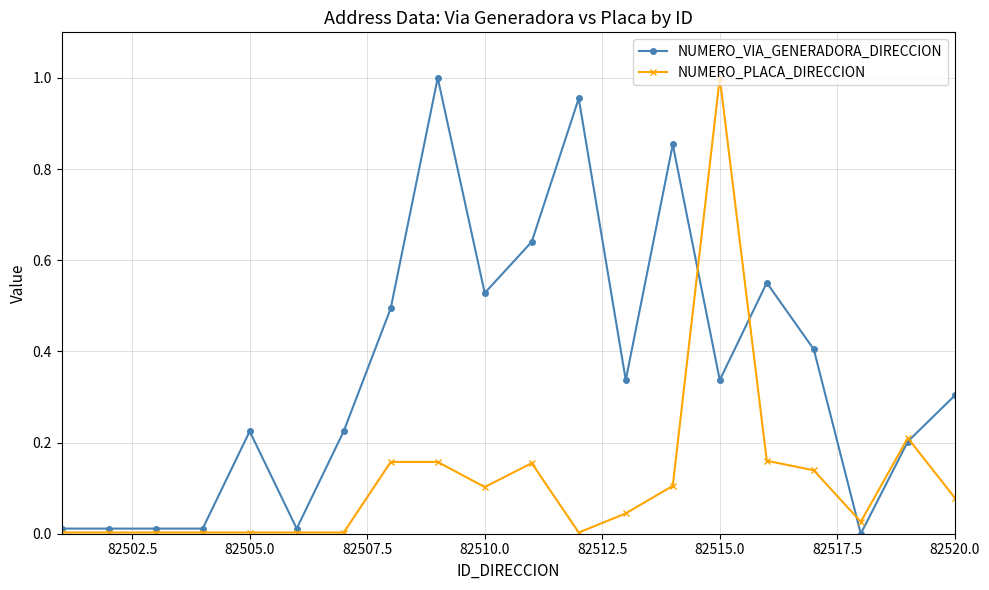

True or false: NUMERO_PLACA_DIRECCION has more than 2 points higher than both neighbors.

True